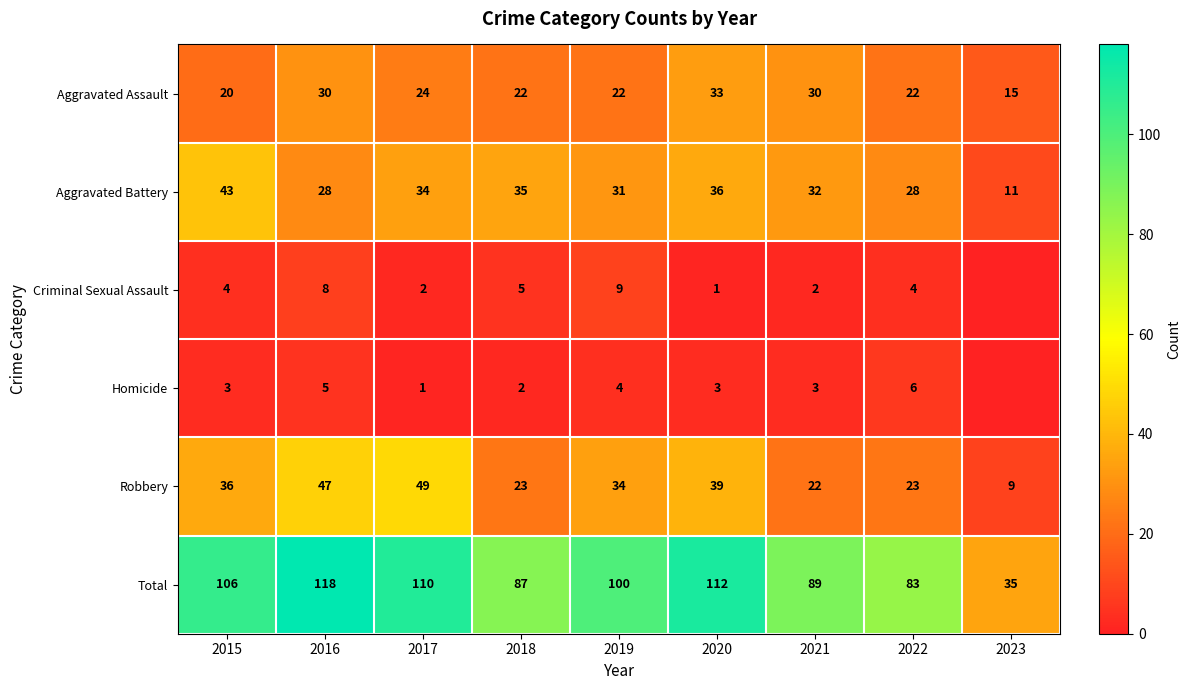

At how many categories does at least one series exceed 75?

8